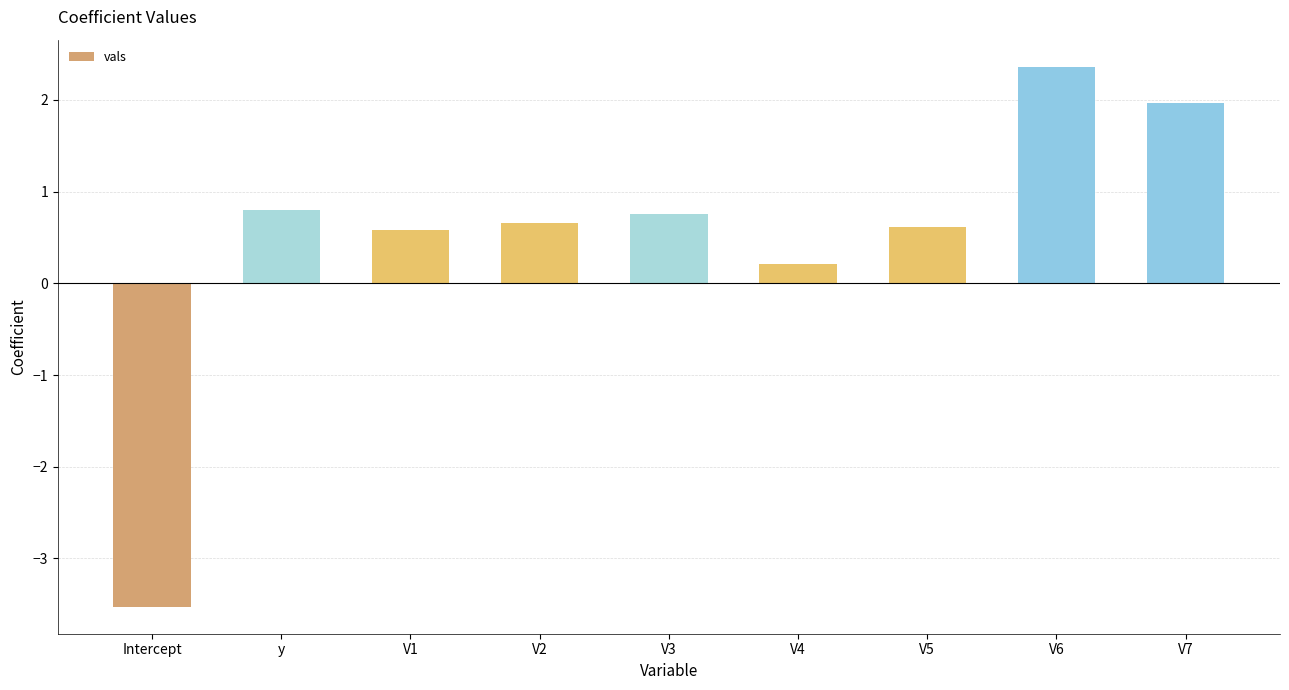

At which label does the data first exceed 0?

y